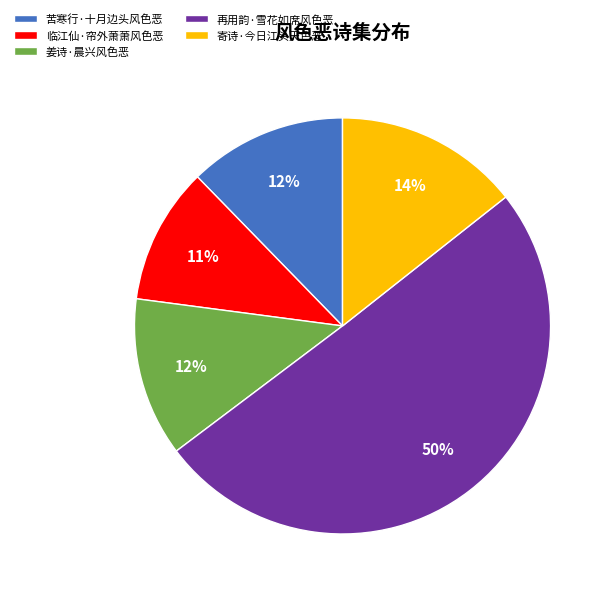

What is the largest slice in the pie chart?

再用韵·雪花如席风色恶